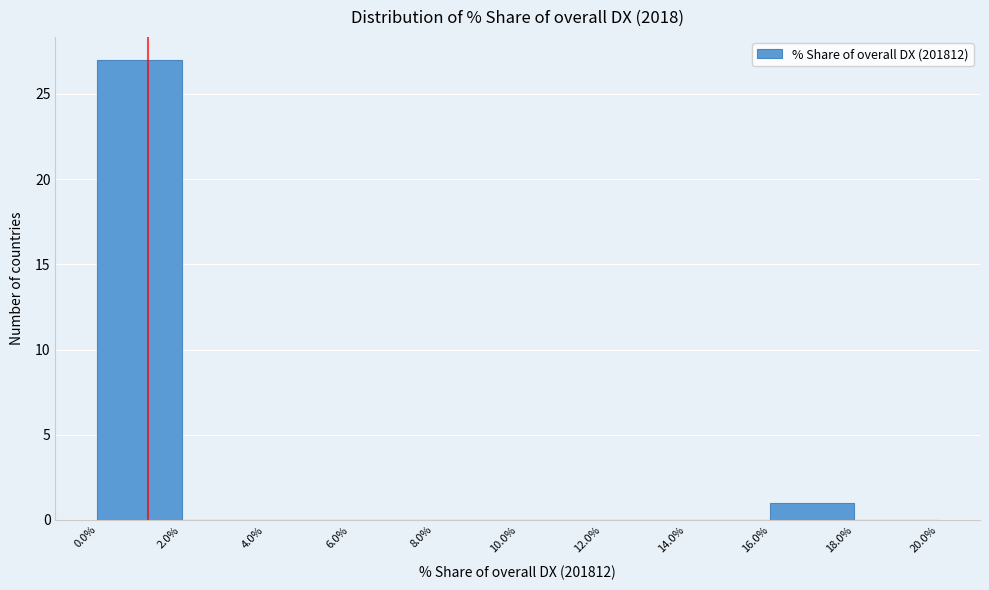

Reading left to right, list every bar in this chart as the range it spans on the x-axis followed by its height. The values are not printed on the chart, so give them approximately, as read against the axis.

0.0% to 2.0%: 27
2.0% to 4.0%: 0
4.0% to 6.0%: 0
6.0% to 8.0%: 0
8.0% to 10.0%: 0
10.0% to 12.0%: 0
12.0% to 14.0%: 0
14.0% to 16.0%: 0
16.0% to 18.0%: 1
18.0% to 20.0%: 0